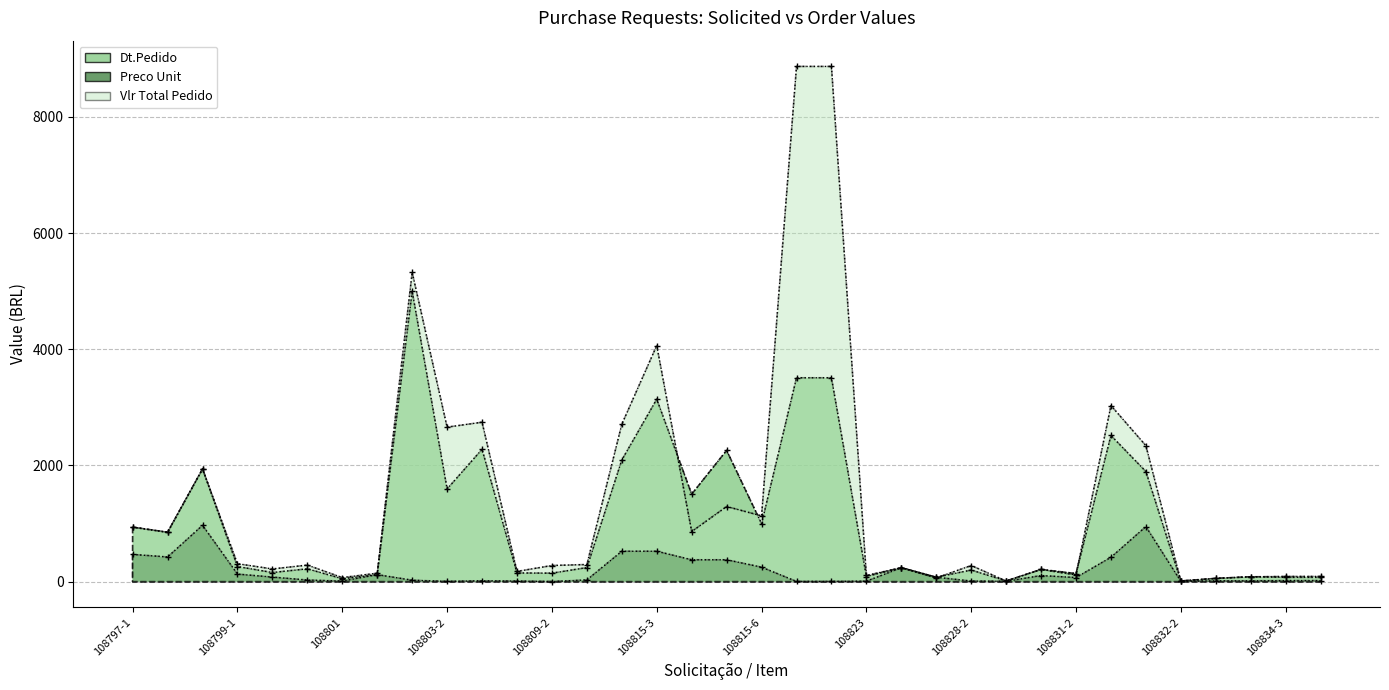

True or false: Vlr Total Pedido has more than 2 points higher than both neighbors.

True